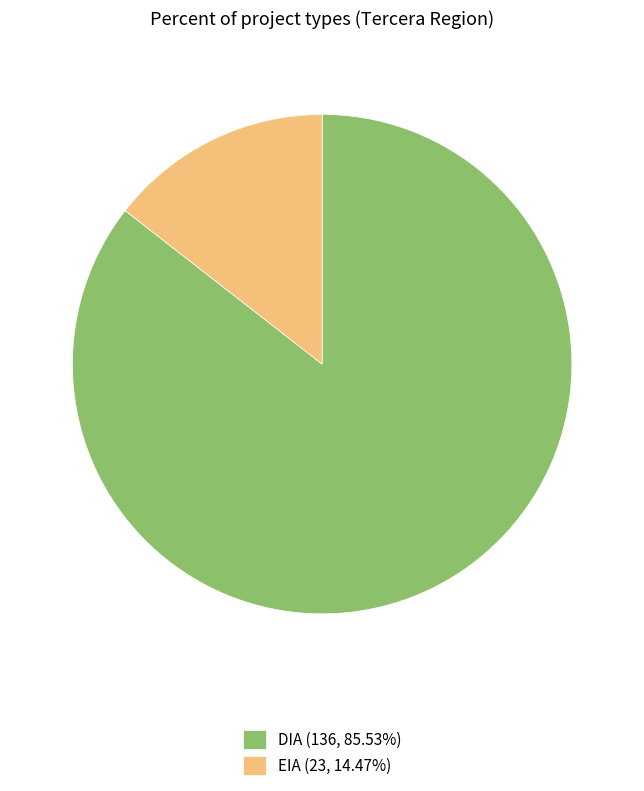

Combined, do EIA (23, 14.47%) and DIA (136, 85.53%) account for over 50%?

Yes